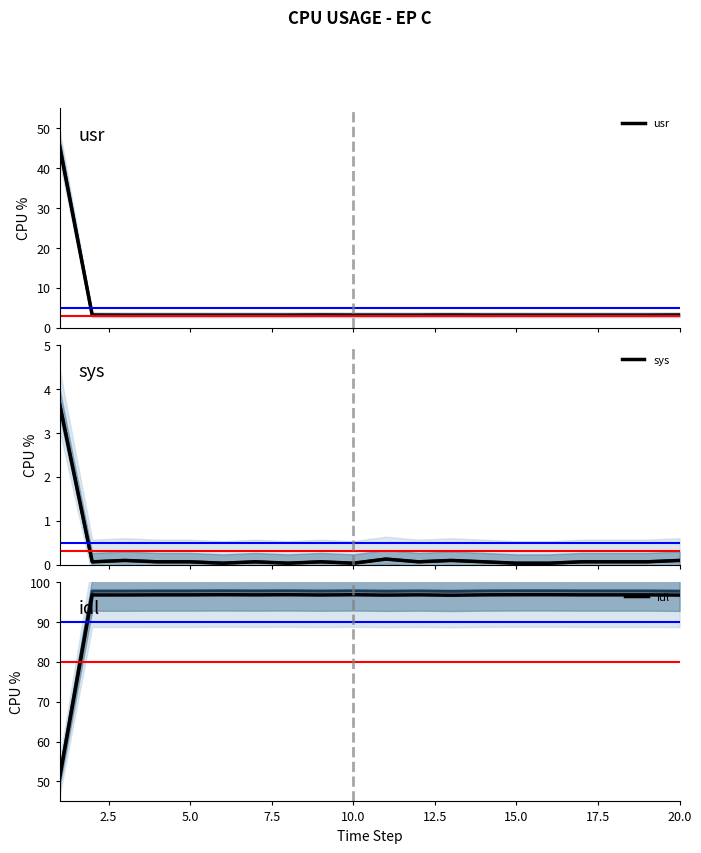

What is the highest value of the usr series?

45.5